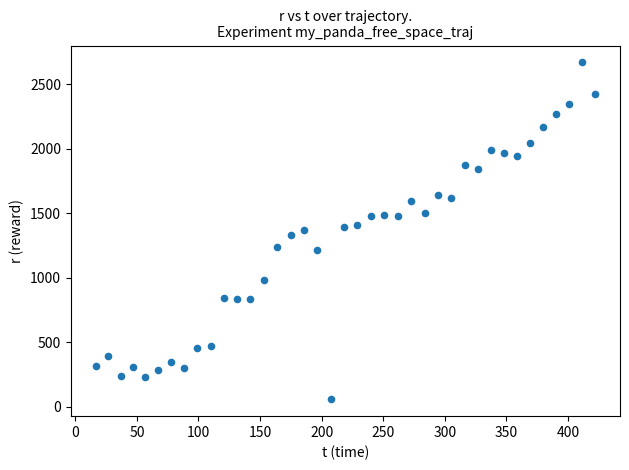

What is the range of X values (max minus min)?

405.5